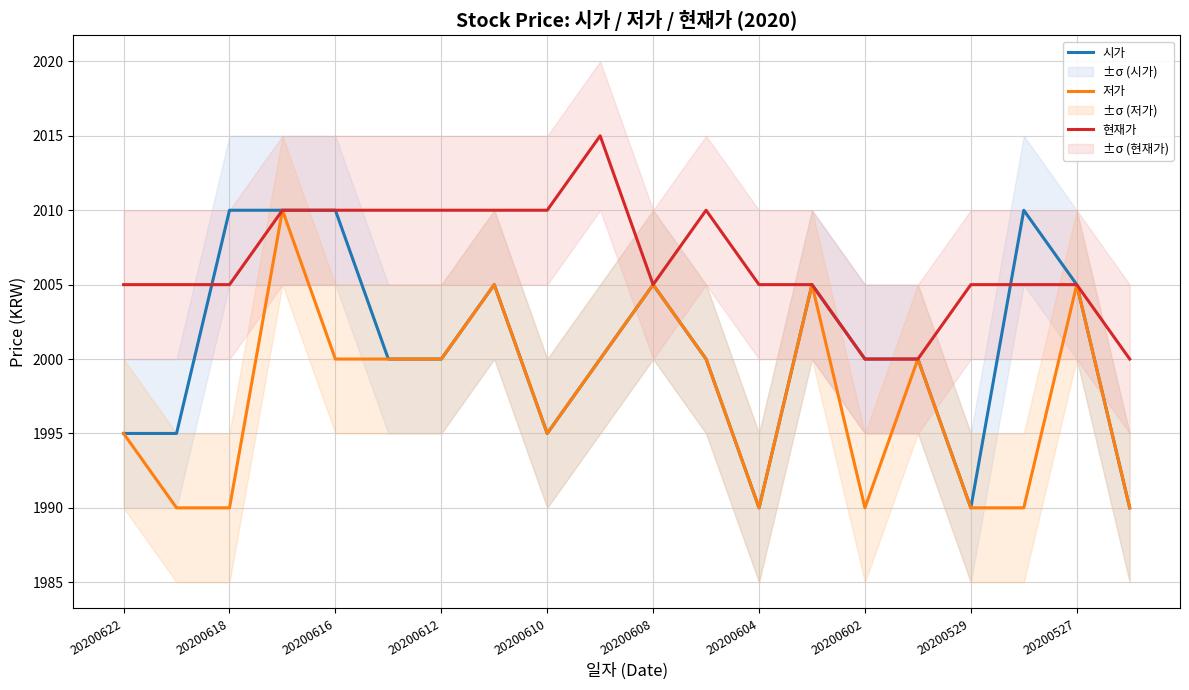

What is the maximum value for 현재가?

2015